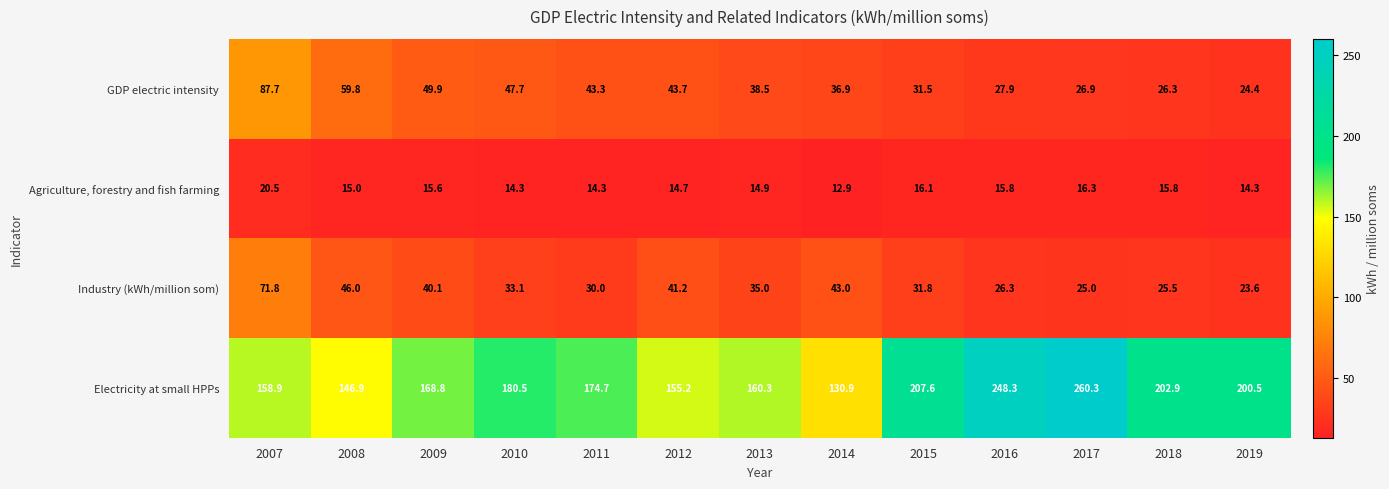

Is it true that Industry (kWh/million som) equals 46.0 at 2008?

True